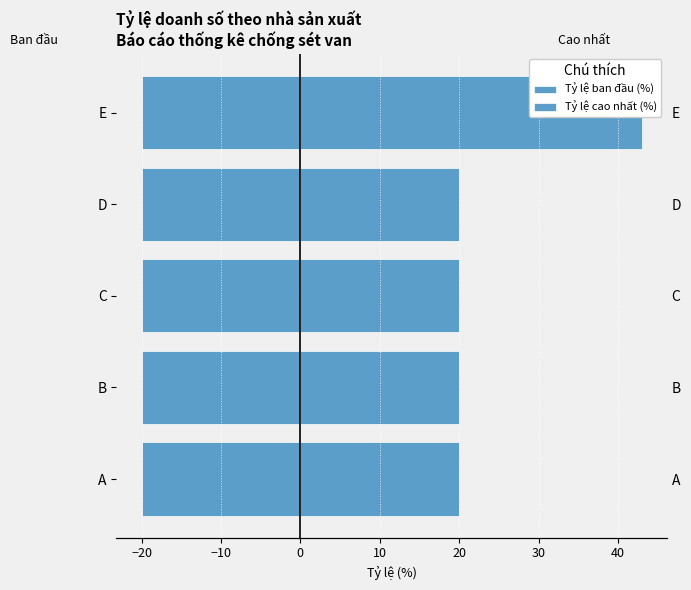

What is the maximum value for Tỷ lệ cao nhất (%)?

43.0